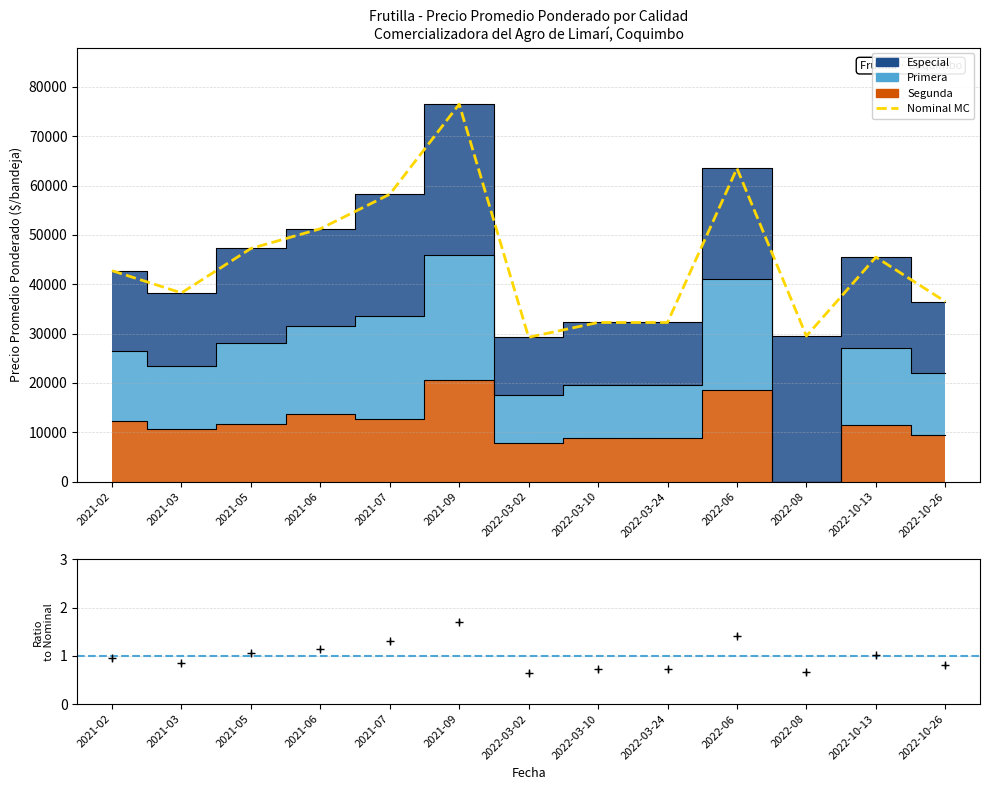

Reading right to left, what are all the values shown in this chart?

36500	45500	29500	63500	32250	32250	29250	76500	58250	51250	47250	38250	42750